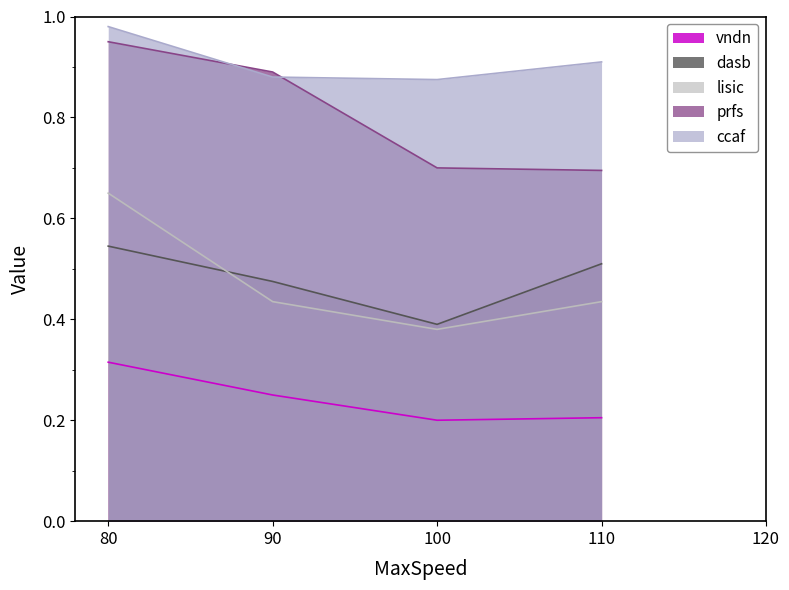

Which has a higher value, 80 or 90?

80